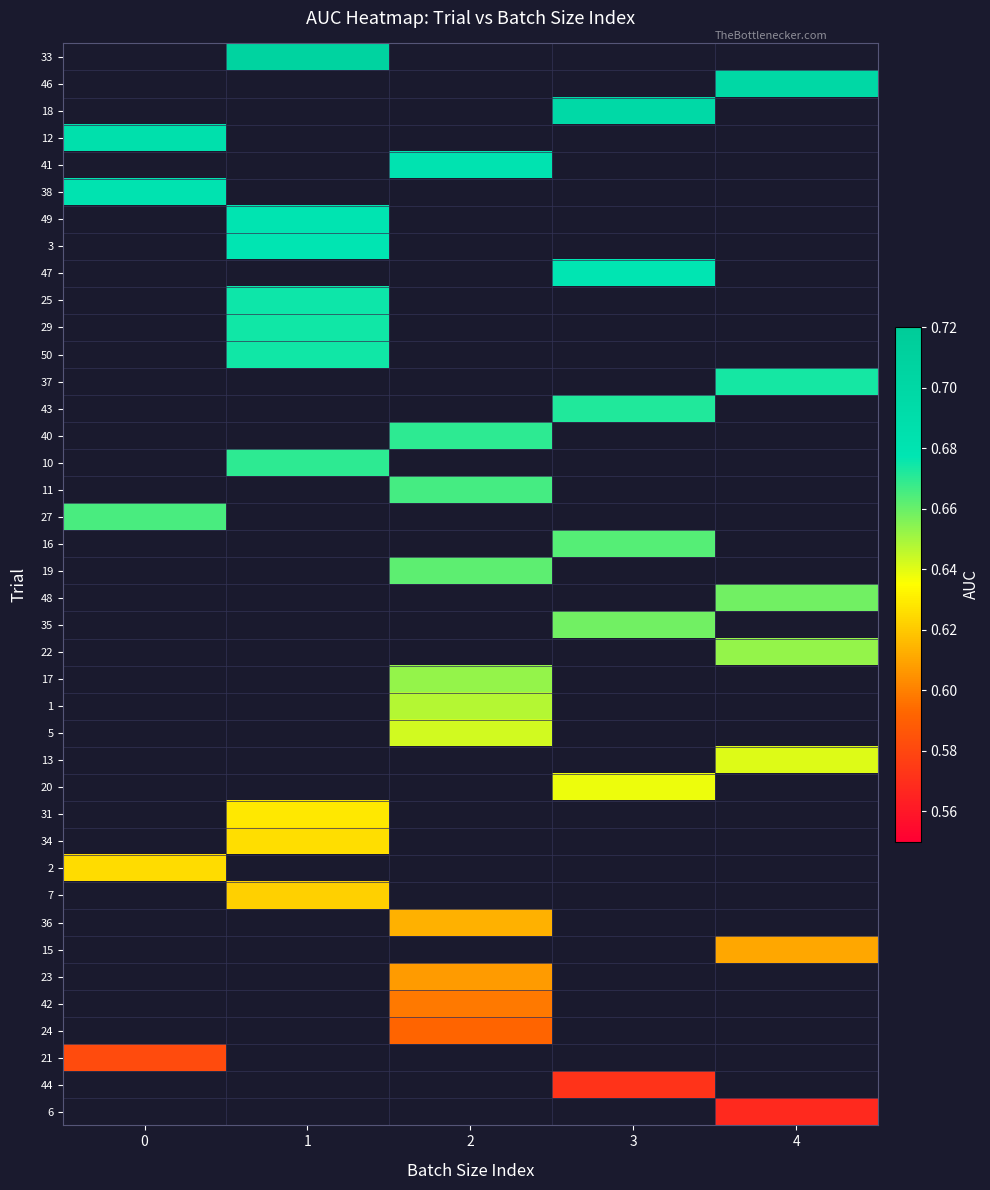

Is the value of 7 at 3 greater than the value of 21 at 2?

No